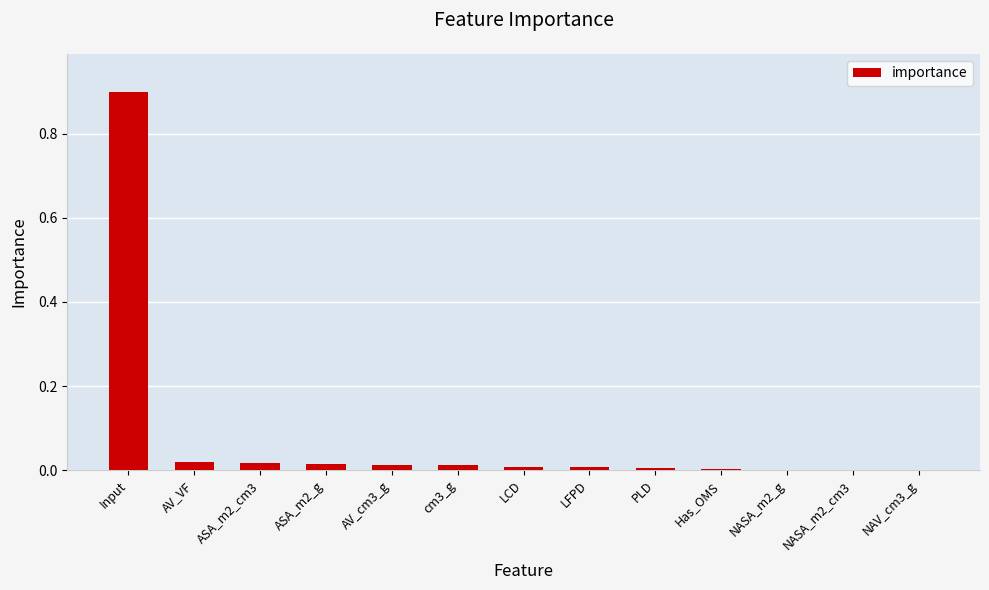

What is the sum of all values?

1.0